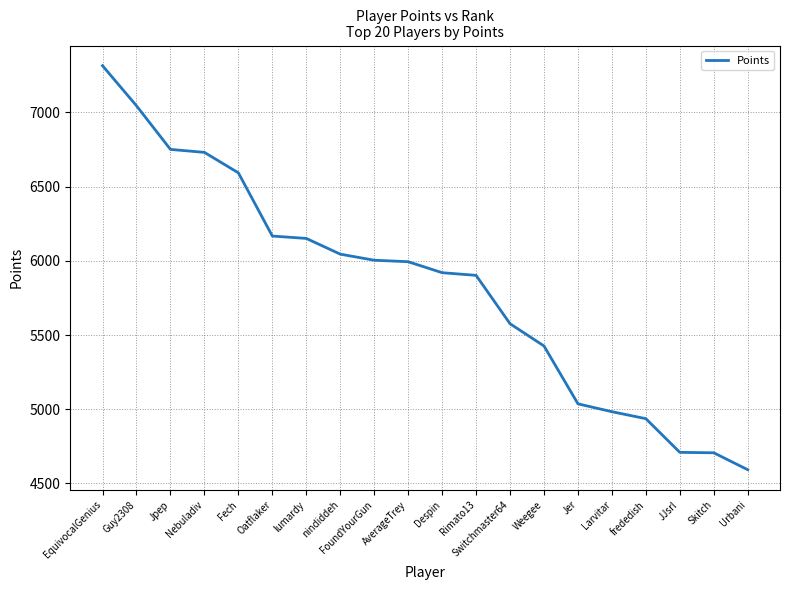

What is the difference between the maximum and minimum values?

2723